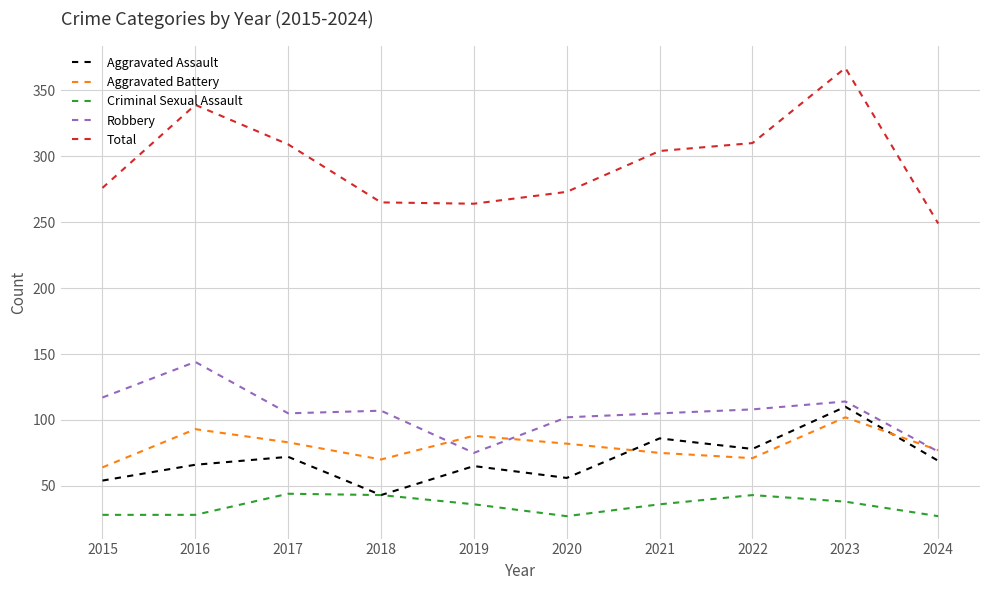

What is the sum of all Aggravated Battery values?

805